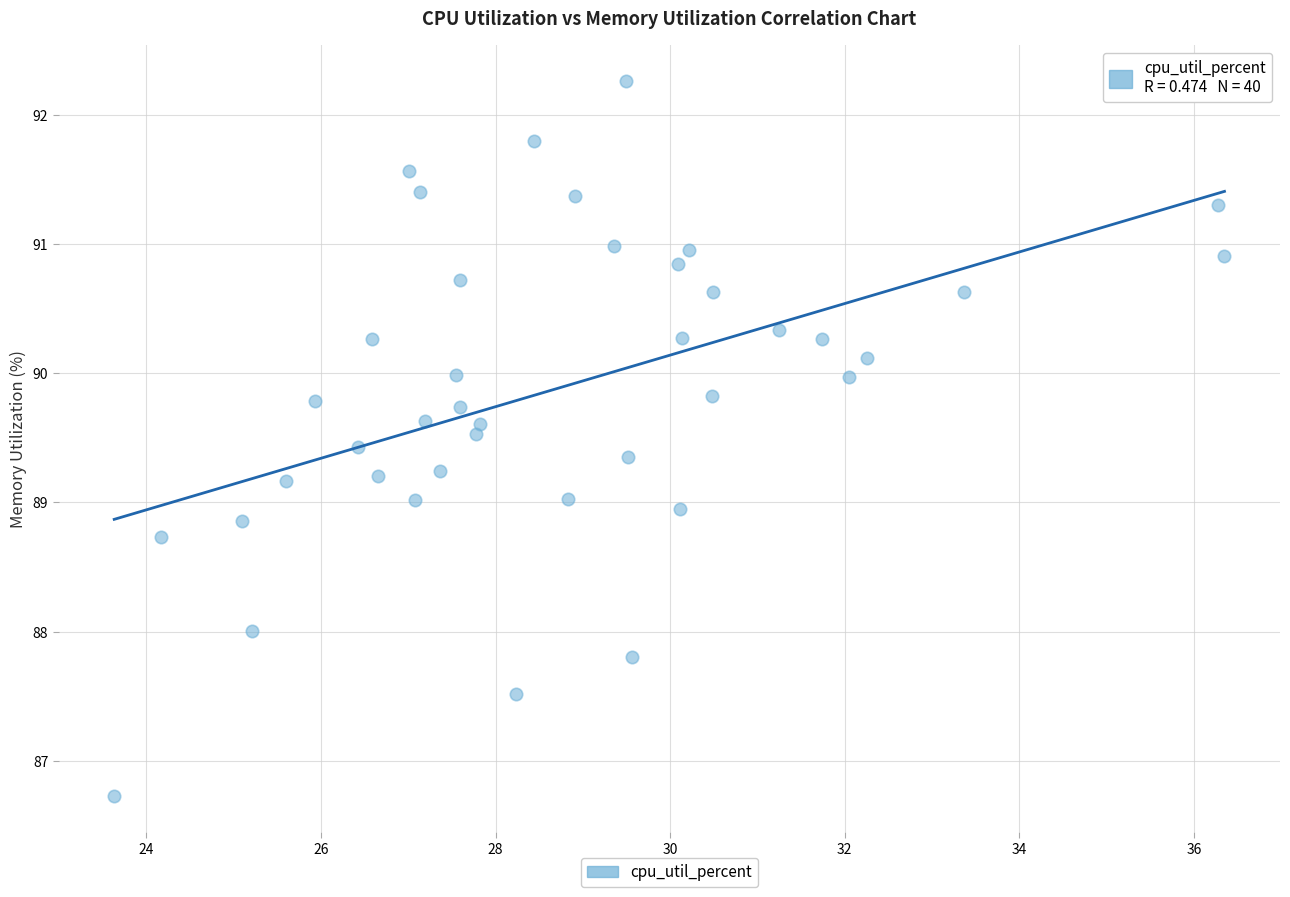

What is the range of X values (max minus min)?

12.7